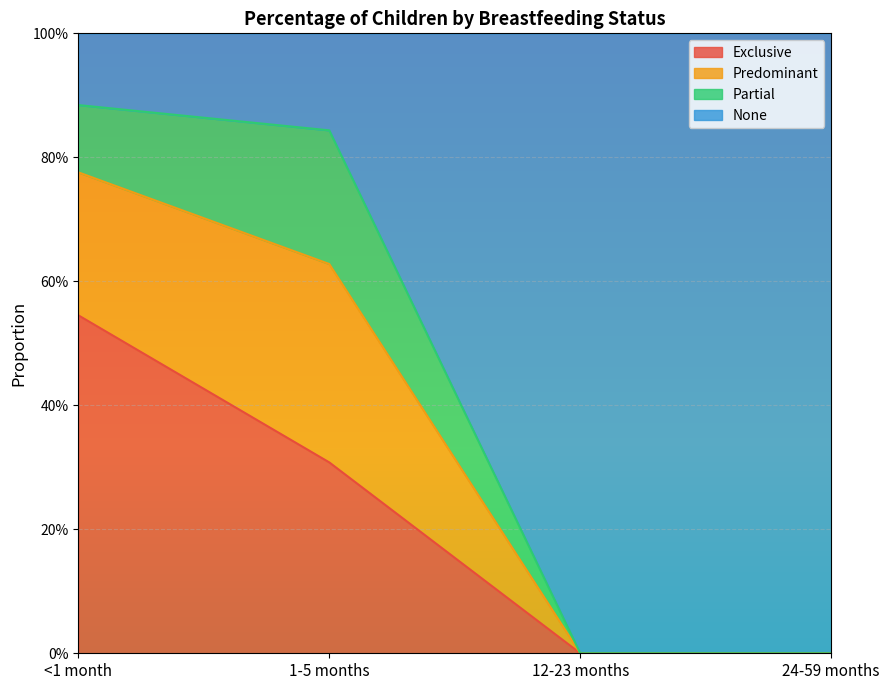

True or false: Exclusive has a value of 0.5 at <1 month.

True